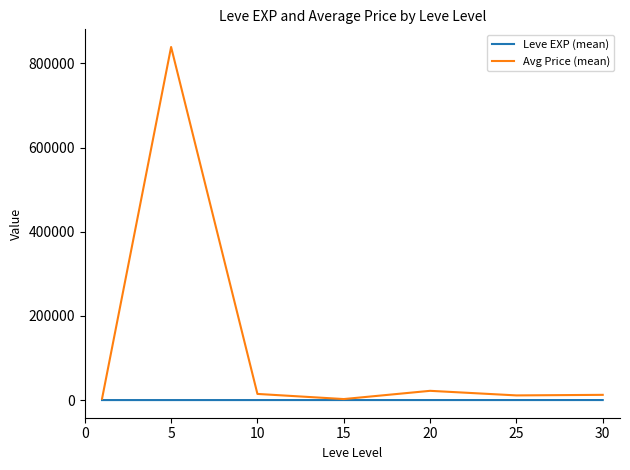

Which series has the largest total across all categories?

Avg Price (mean)